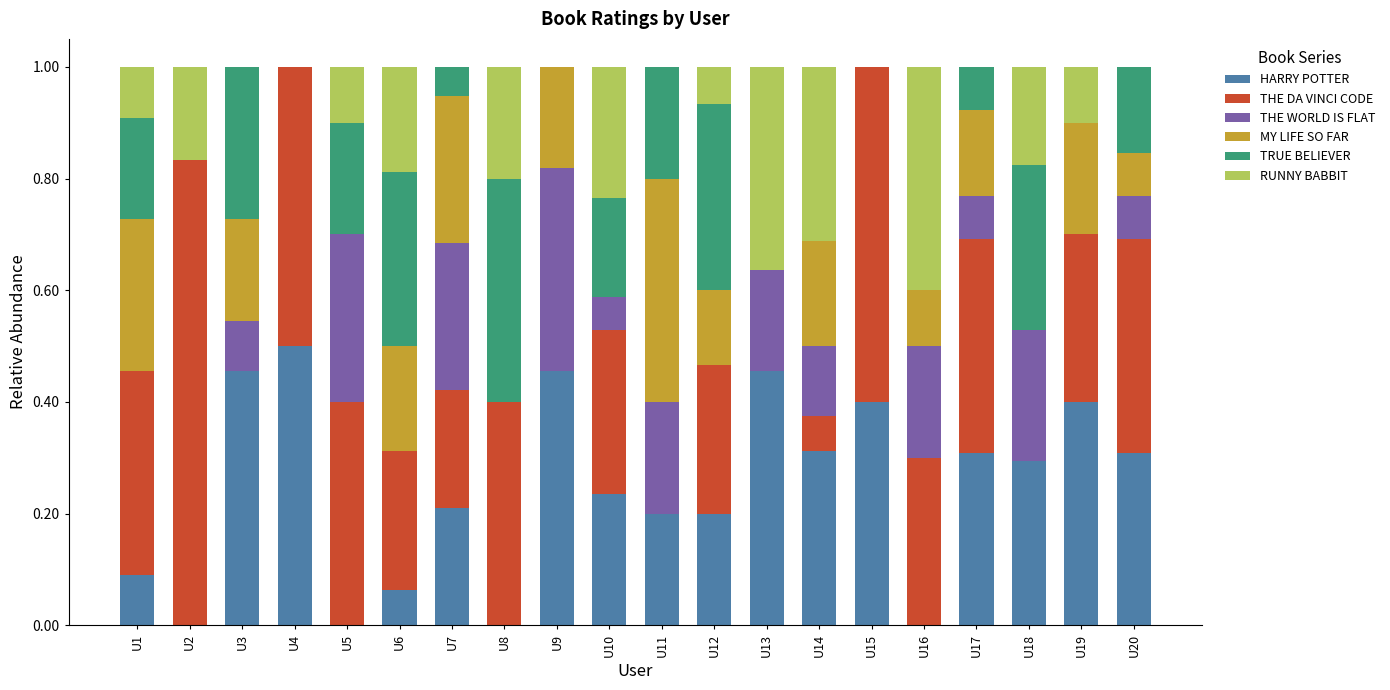

Which category has the highest value in the HARRY POTTER series?

U4